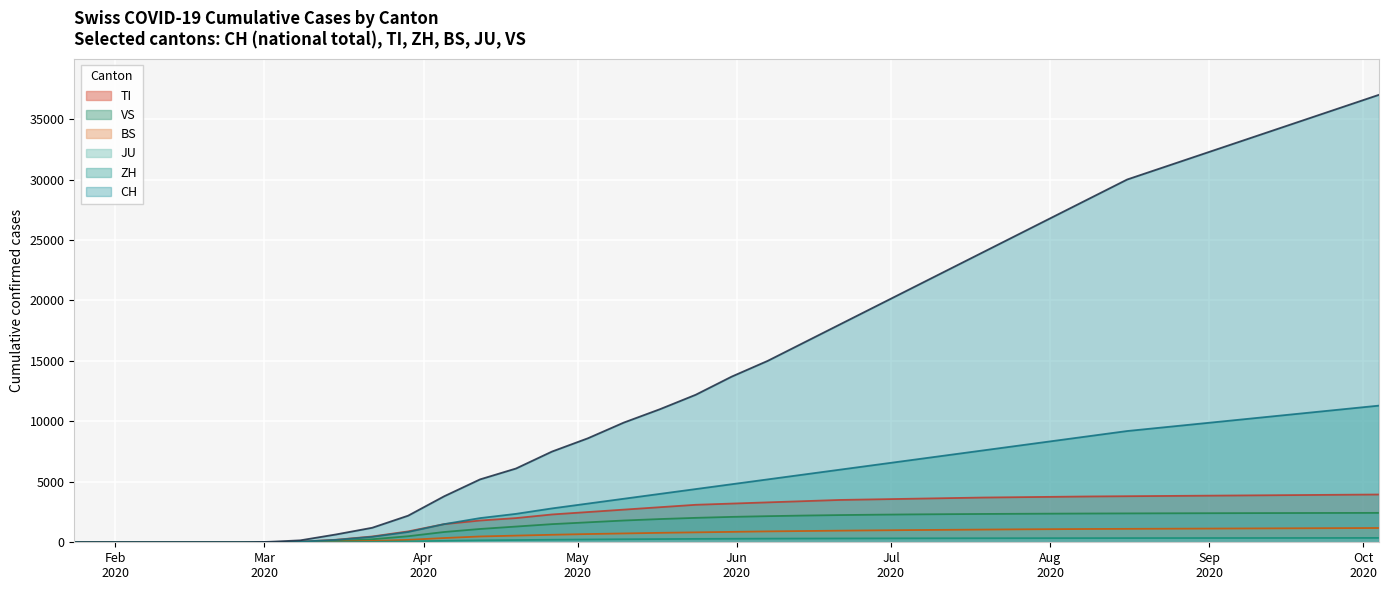

Where is BS nearest to the value 590?

2020-04-26